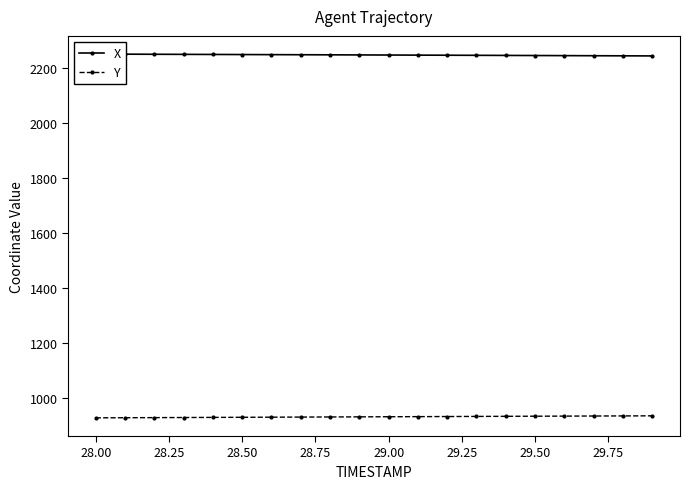

How many lines are shown in the chart?

2